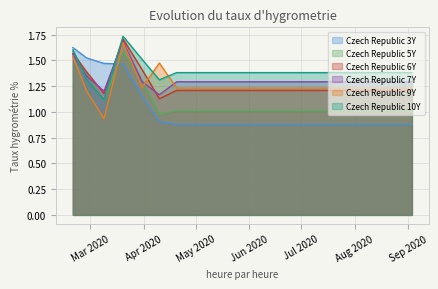

How many distinct data groups are displayed?

6